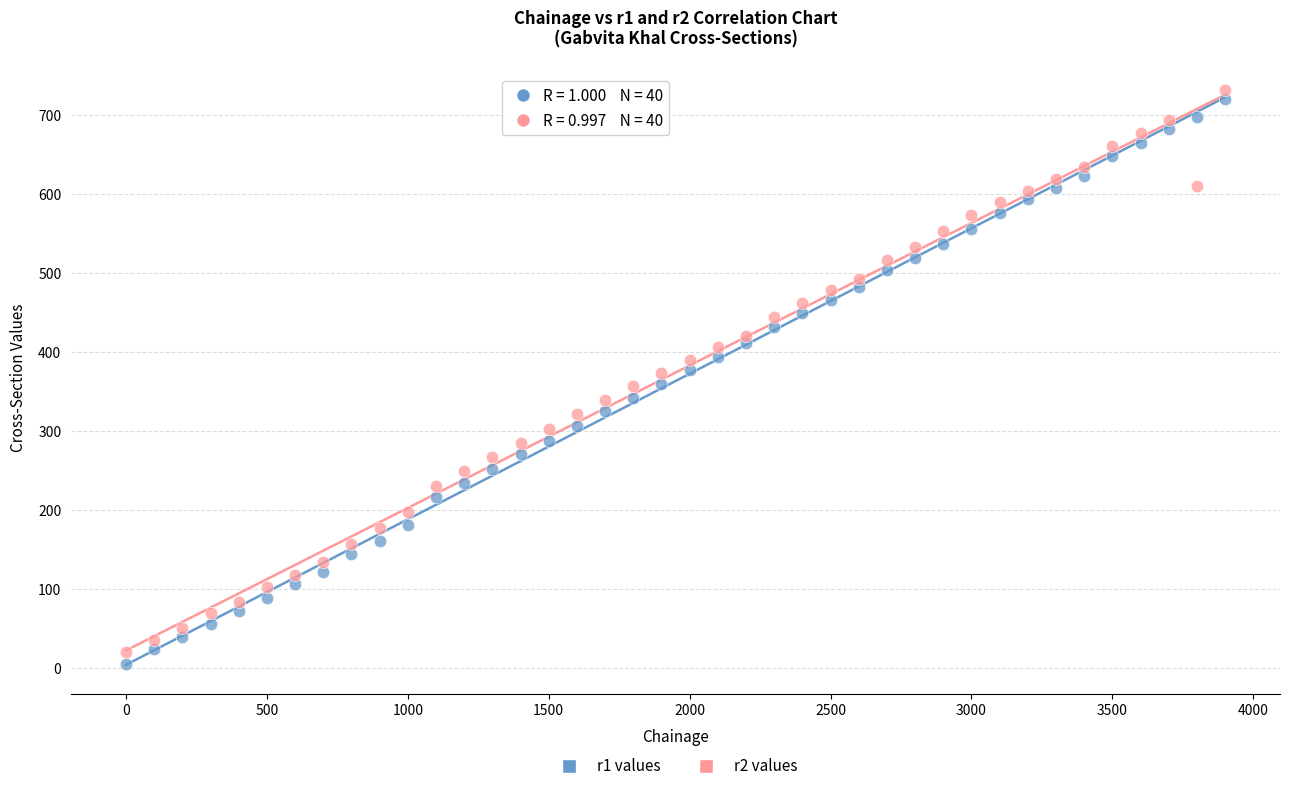

Across all data points, what is the range of Y values (max minus min)?

727